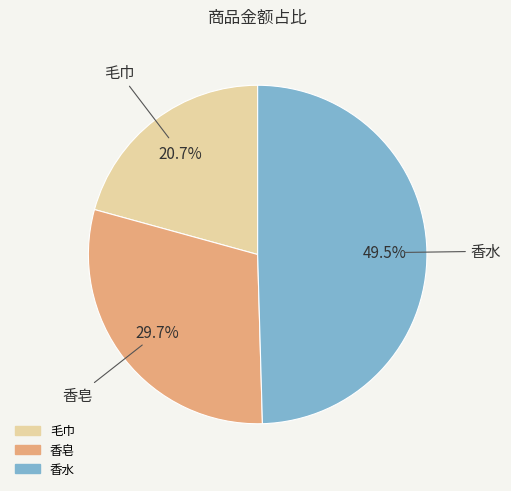

What is the smallest slice in the pie chart?

毛巾